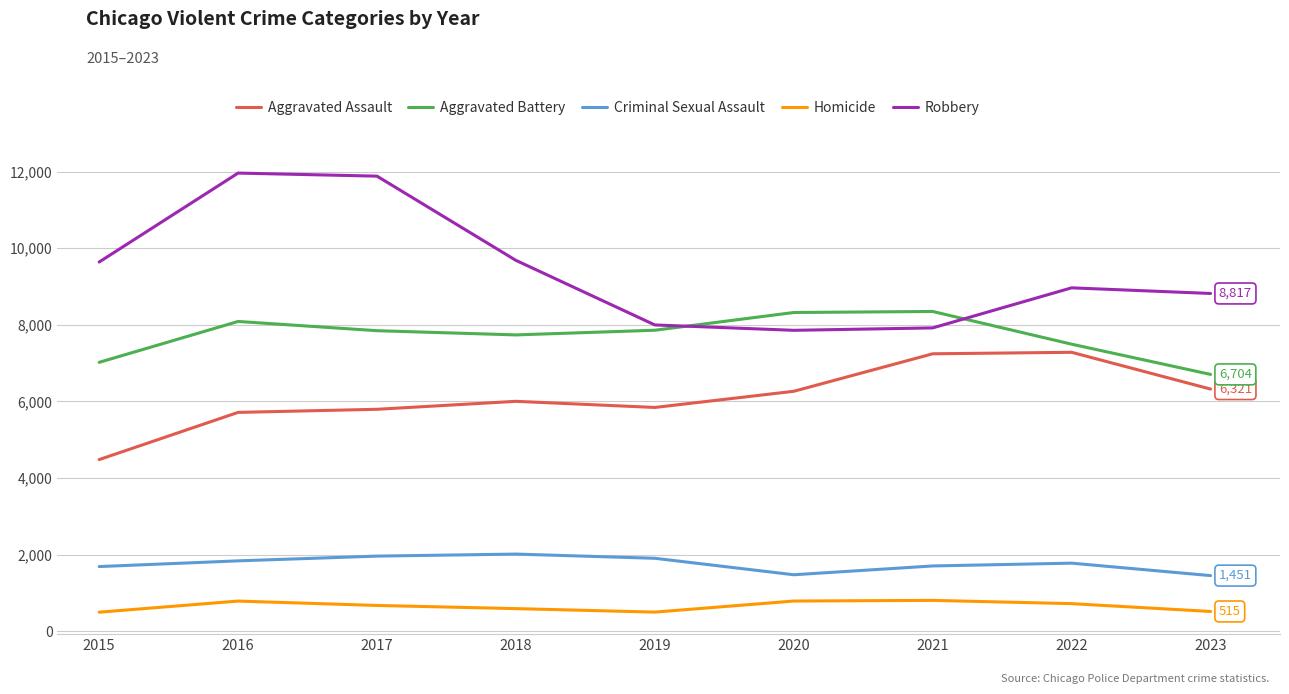

True or false: Aggravated Battery has a value of 7857 at 2019.

True